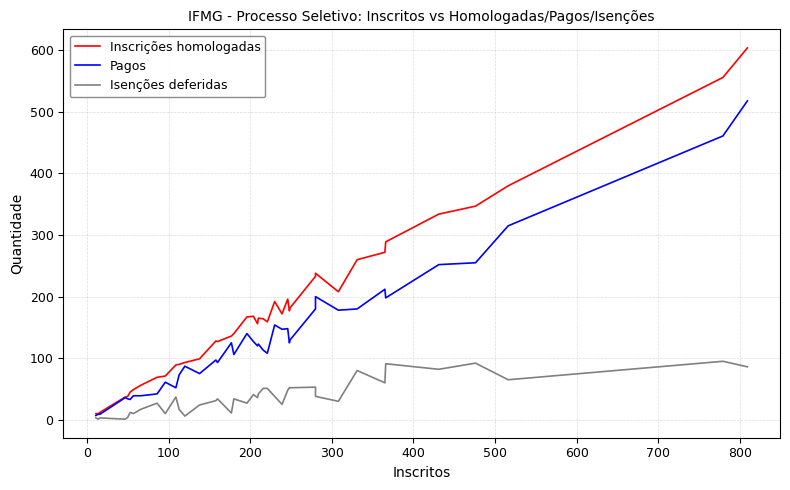

Read the Isenções deferidas value at 0.

1